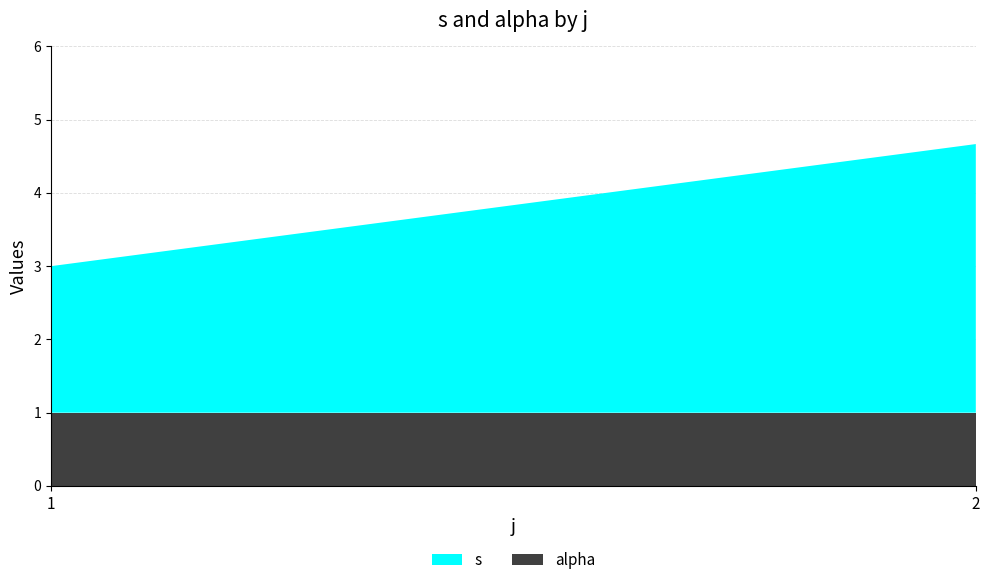

Reading left to right, transcribe all the data shown in this chart.

s: 1=2.0	2=3.7
alpha: 1=1.0	2=1.0